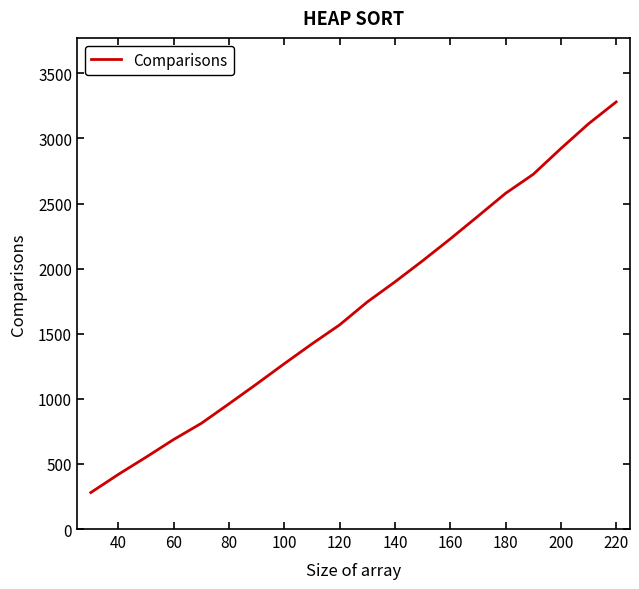

What is the minimum value shown in the chart?

280